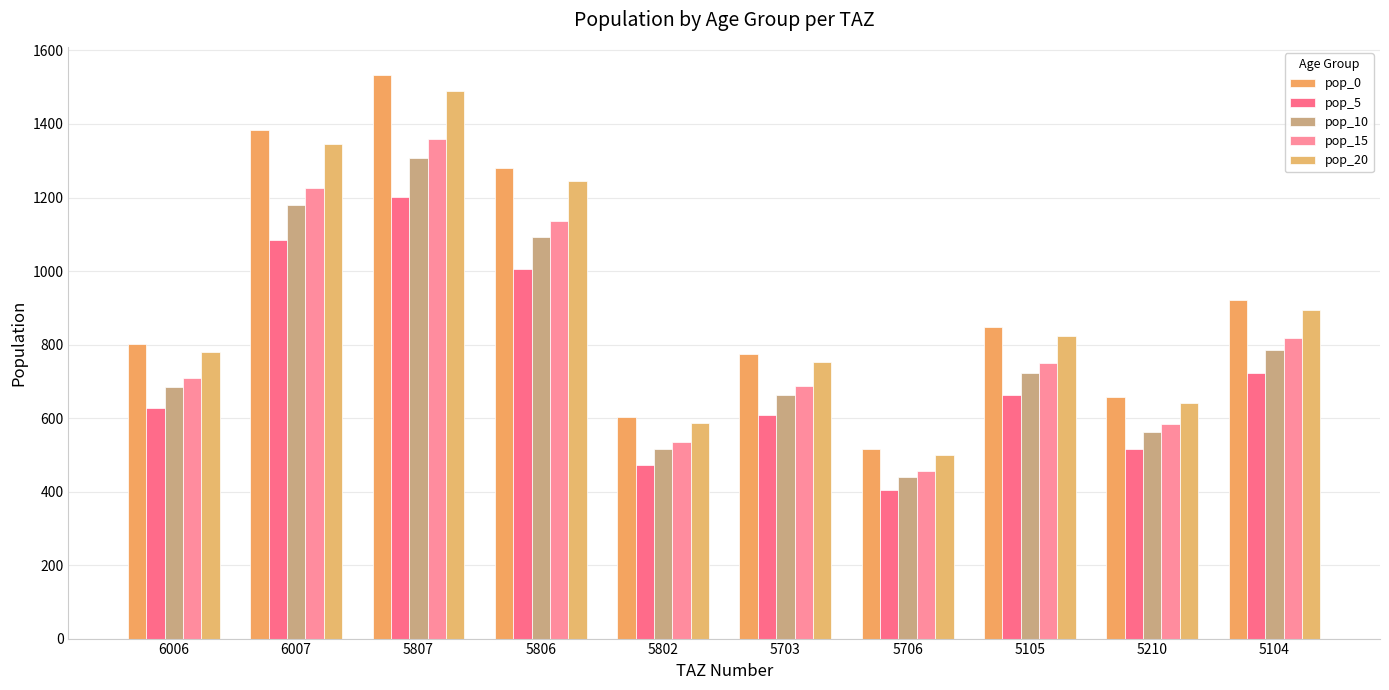

Does the chart contain any negative values?

No